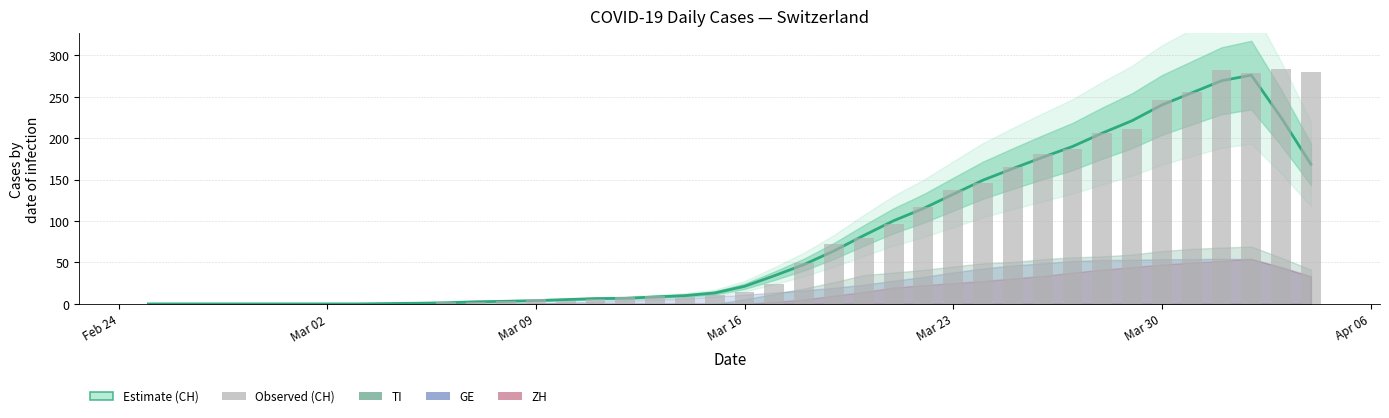

How many categories are shown in the chart?

40